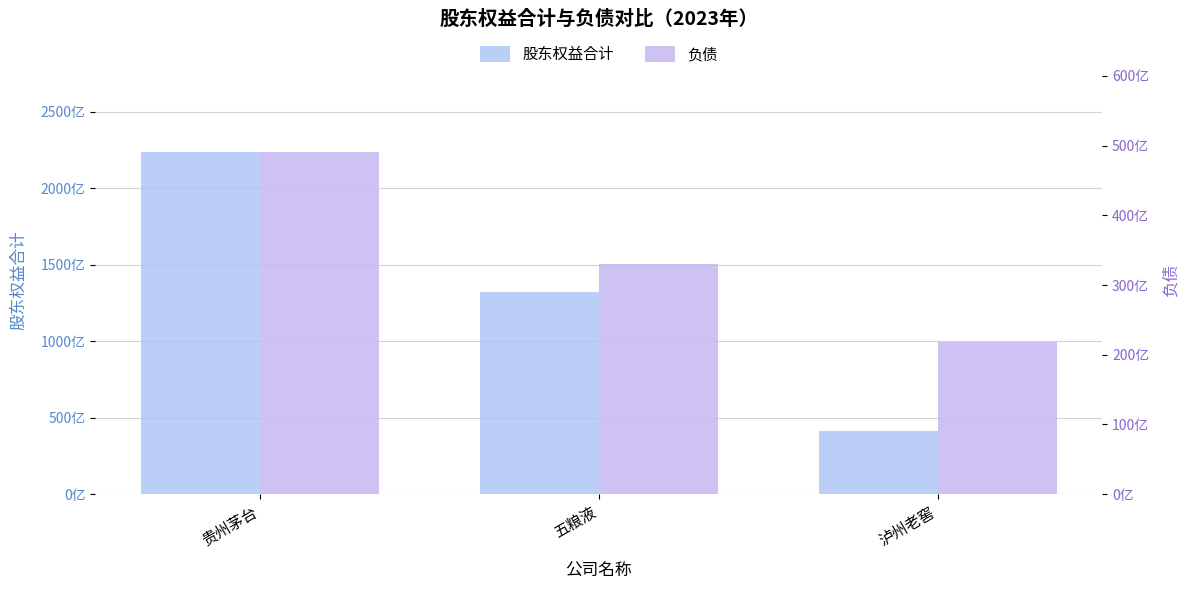

Which category has the lowest value in the 股东权益合计 series?

泸州老窖